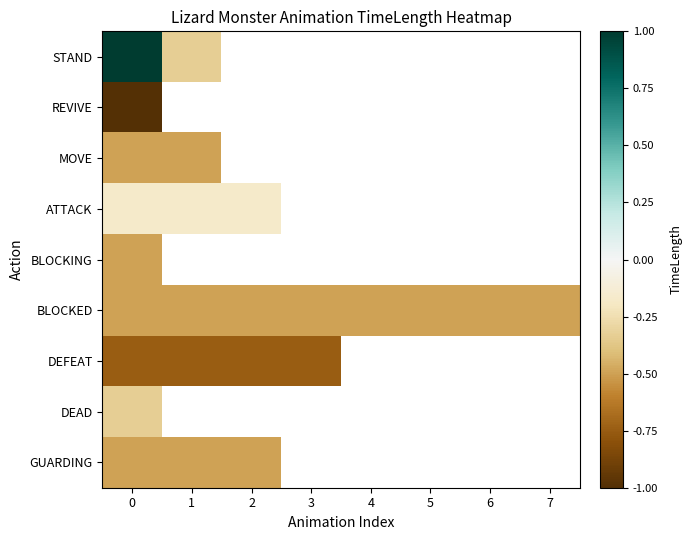

At how many categories does at least one series exceed 0?

1